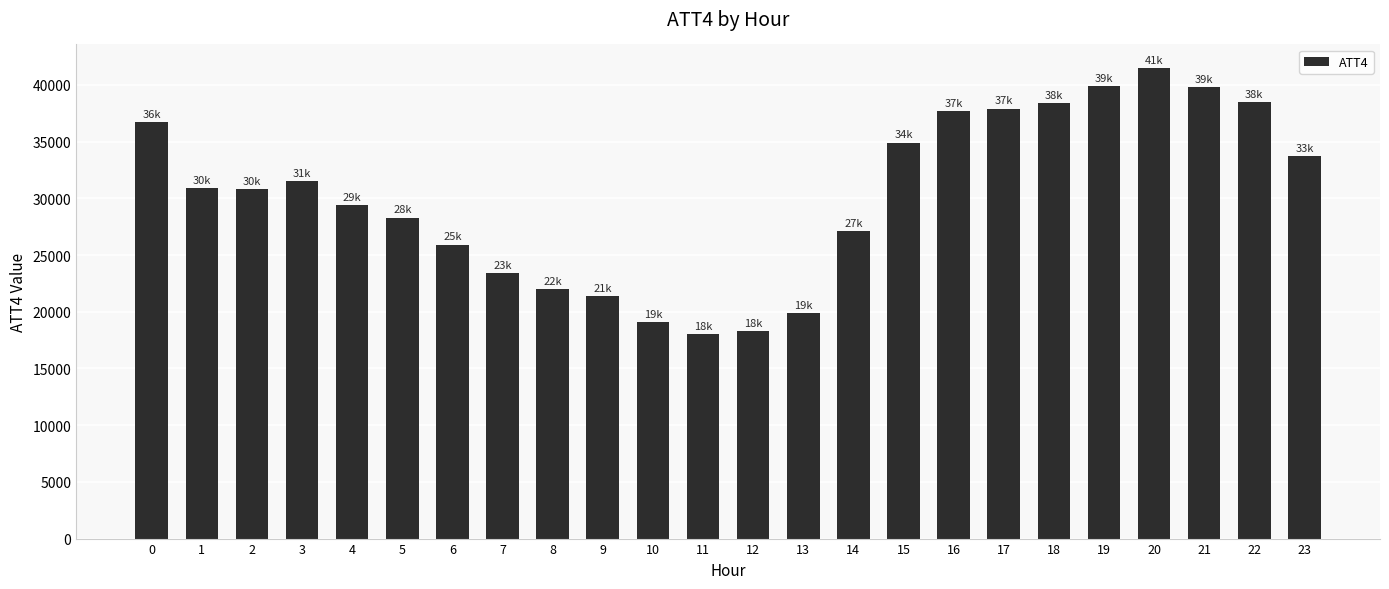

What is the average value?

30208